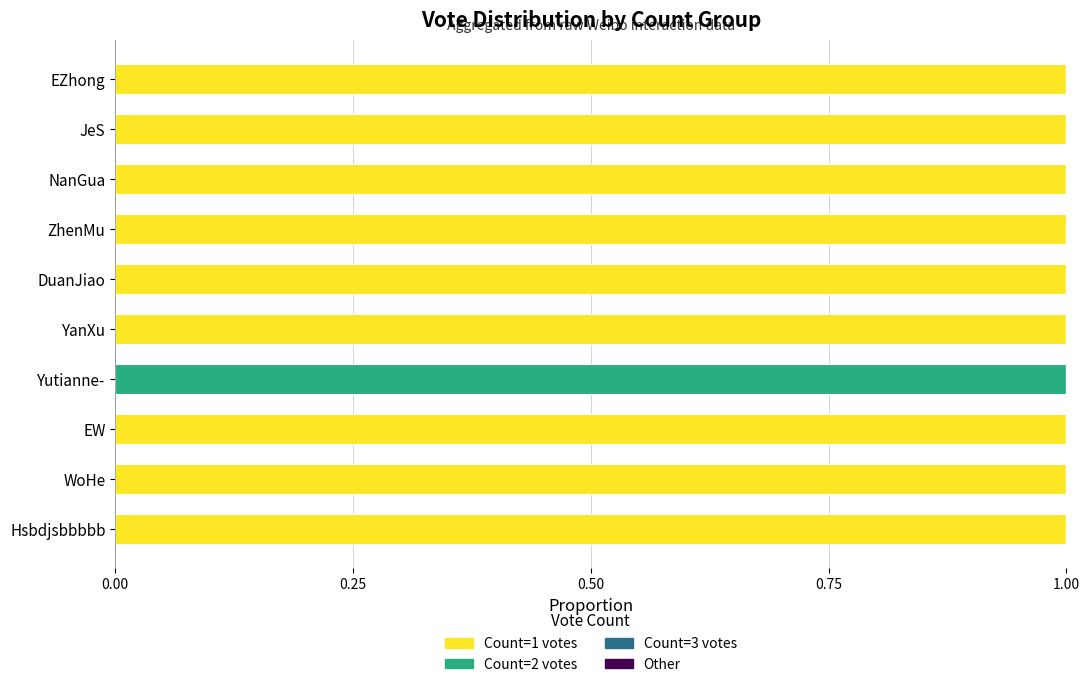

The value of Count=1 votes at YanXu is 2. True or false?

False